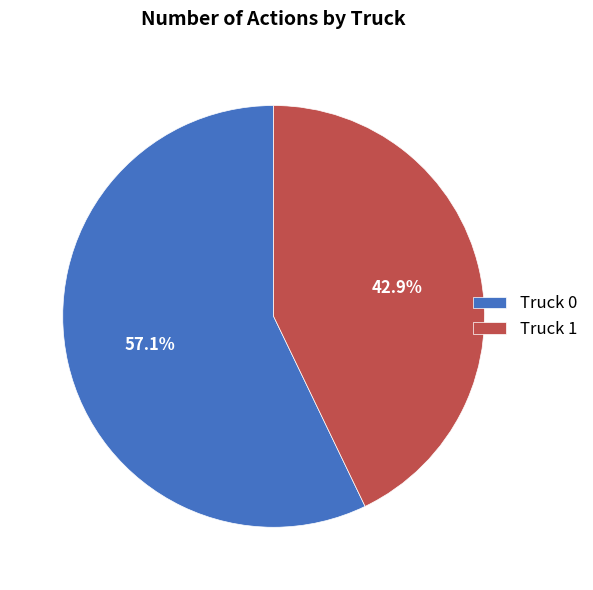

Combined, what portion of the pie is Truck 0 and Truck 1?

100.0%